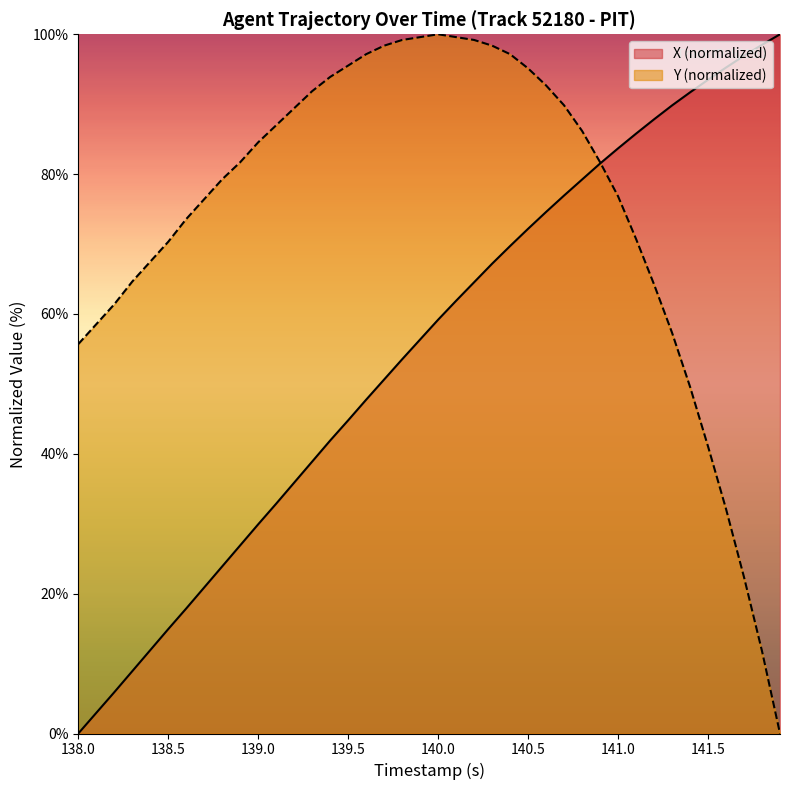

What are all the series names shown in the legend?

X (normalized), Y (normalized)